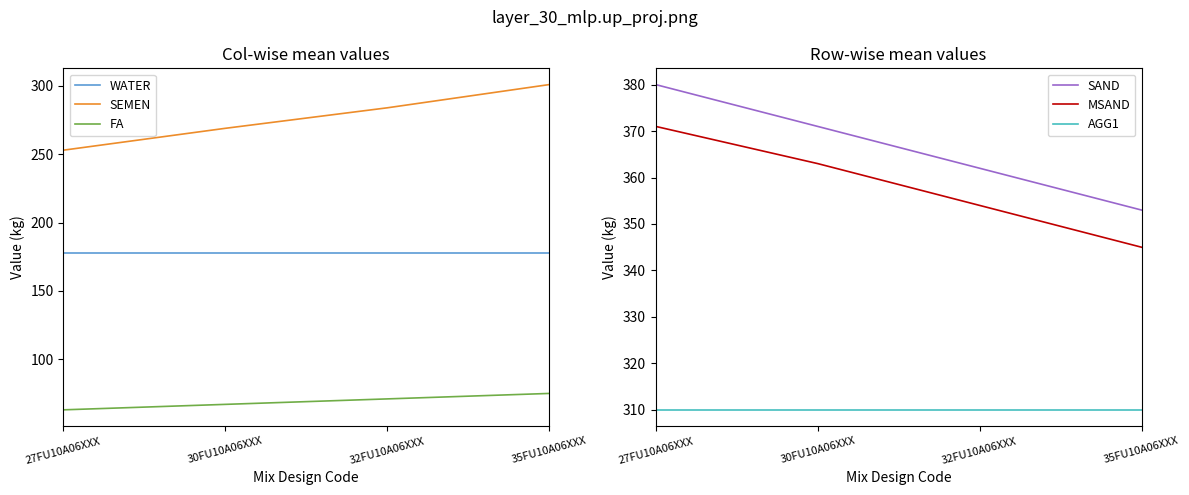

What is the label of the 1st point from the right?

35FU10A06XXX